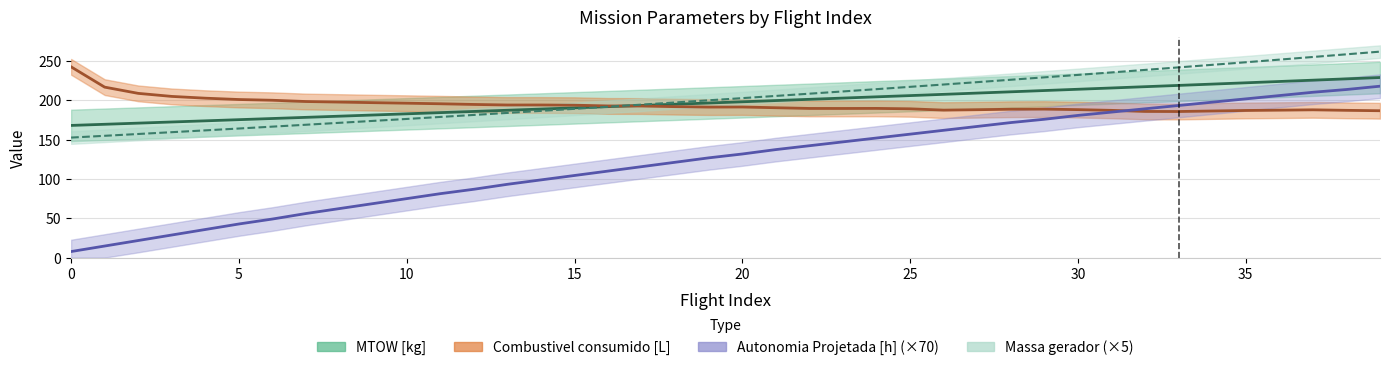

Which series has the largest total across all categories?

Massa gerador